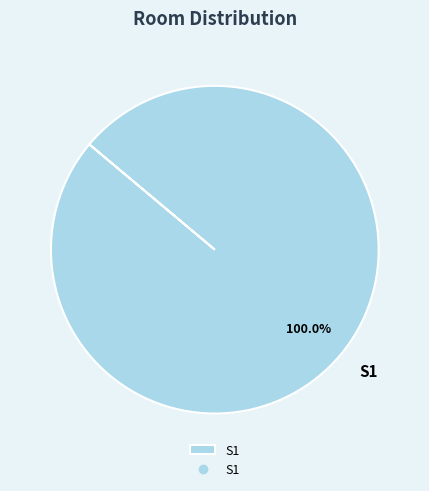

Rank the categories by value from highest to lowest.

S1